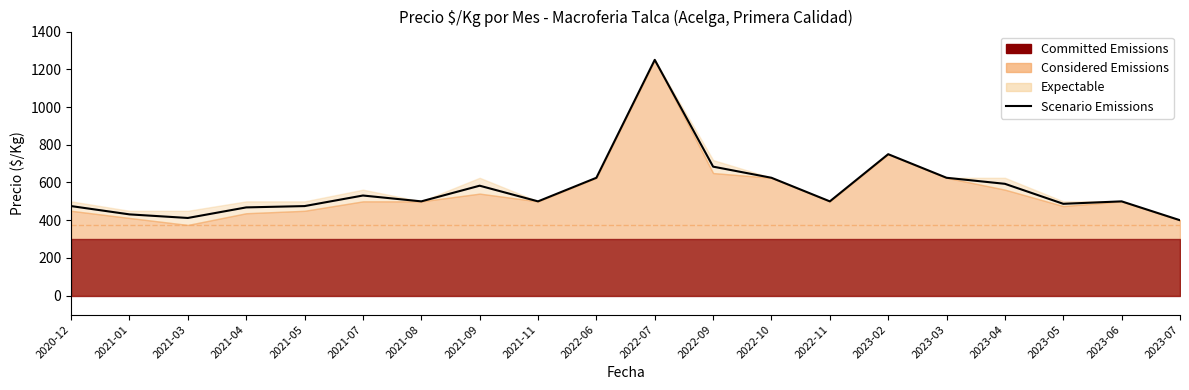

What is the value of the 7th point from the left?

500